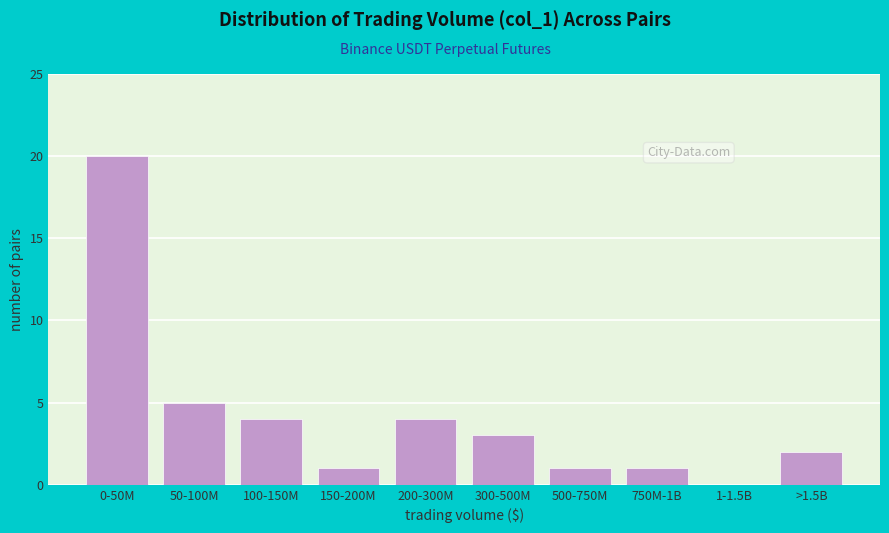

Reading left to right, what are all the values shown in this chart?

0-50M=20	50-100M=5	100-150M=4	150-200M=1	200-300M=4	300-500M=3	500-750M=1	750M-1B=1	1-1.5B=0	>1.5B=2